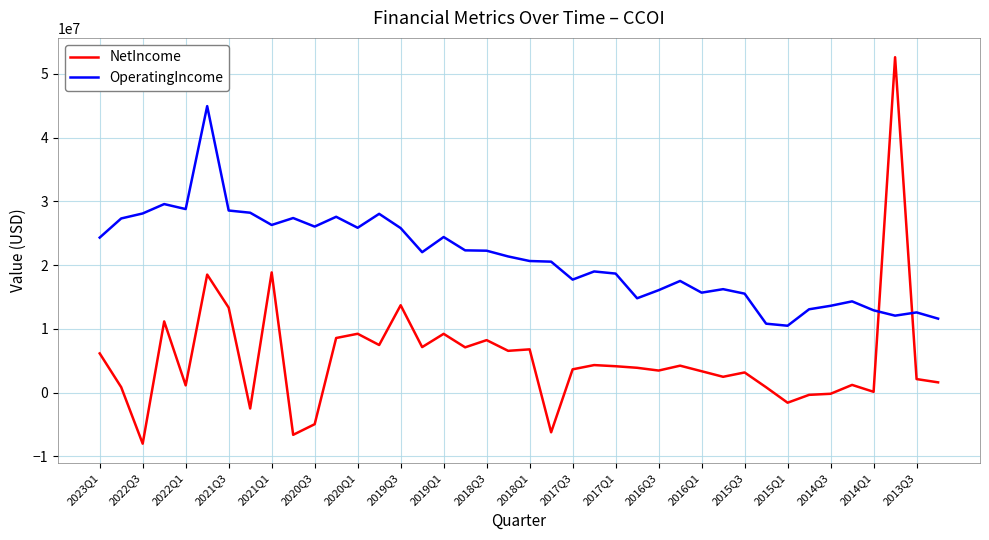

What is the maximum value shown in the chart?

52599000